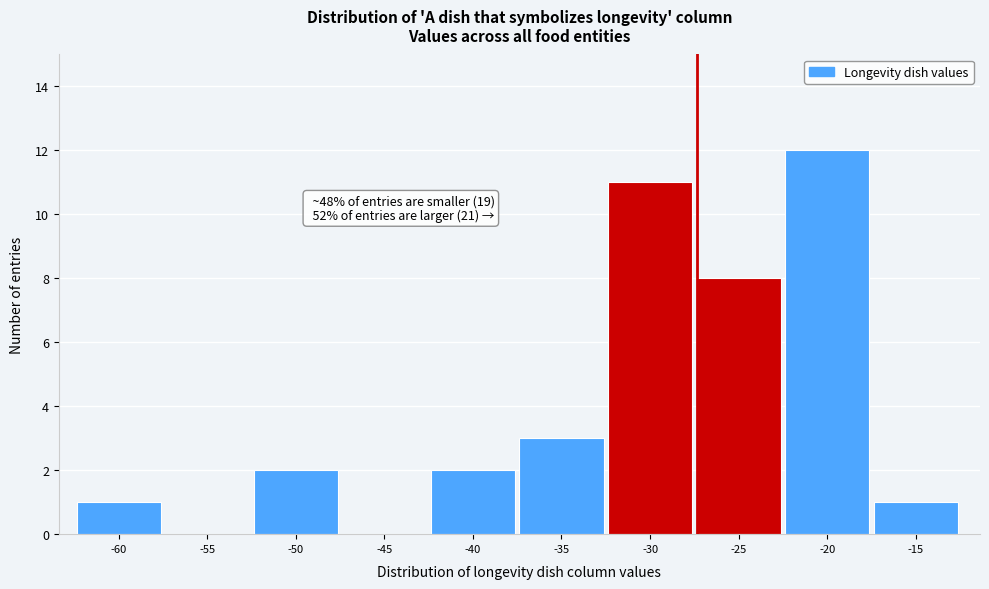

Reading right to left, transcribe all the data shown in this chart.

-15=1	-20=12	-25=8	-30=11	-35=3	-40=2	-45=0	-50=2	-55=0	-60=1